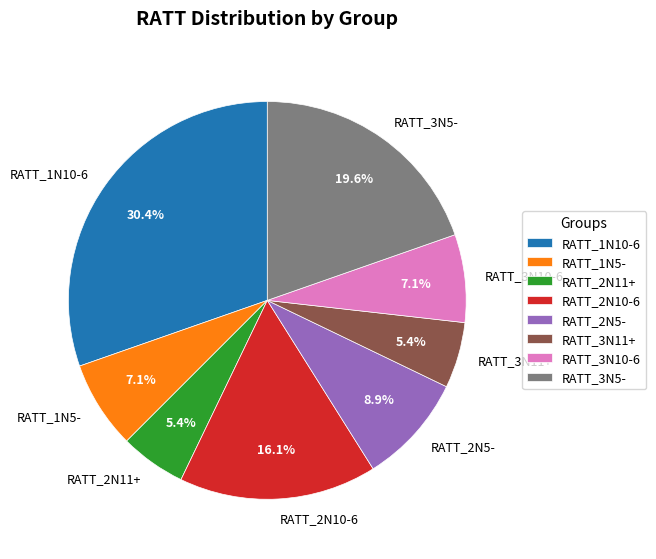

How many slices are in this pie chart?

8